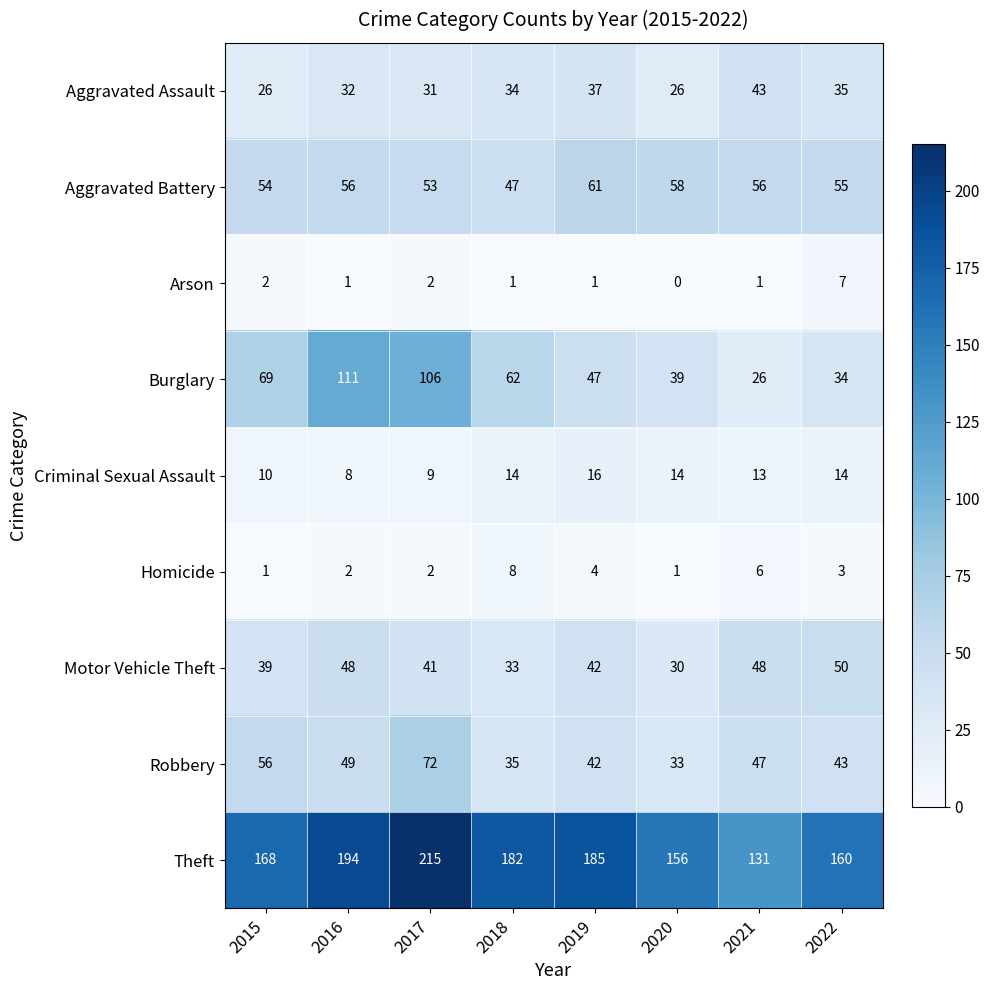

What is the approximate value of Burglary at 2020, to the nearest 5?

40